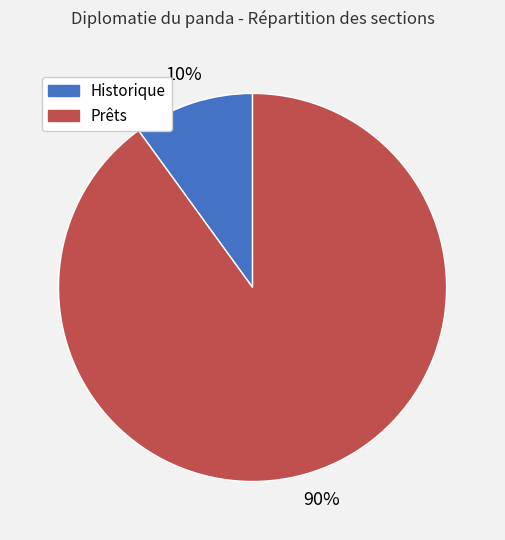

To the nearest percent, what is the combined percentage of Prêts and Historique?

100%